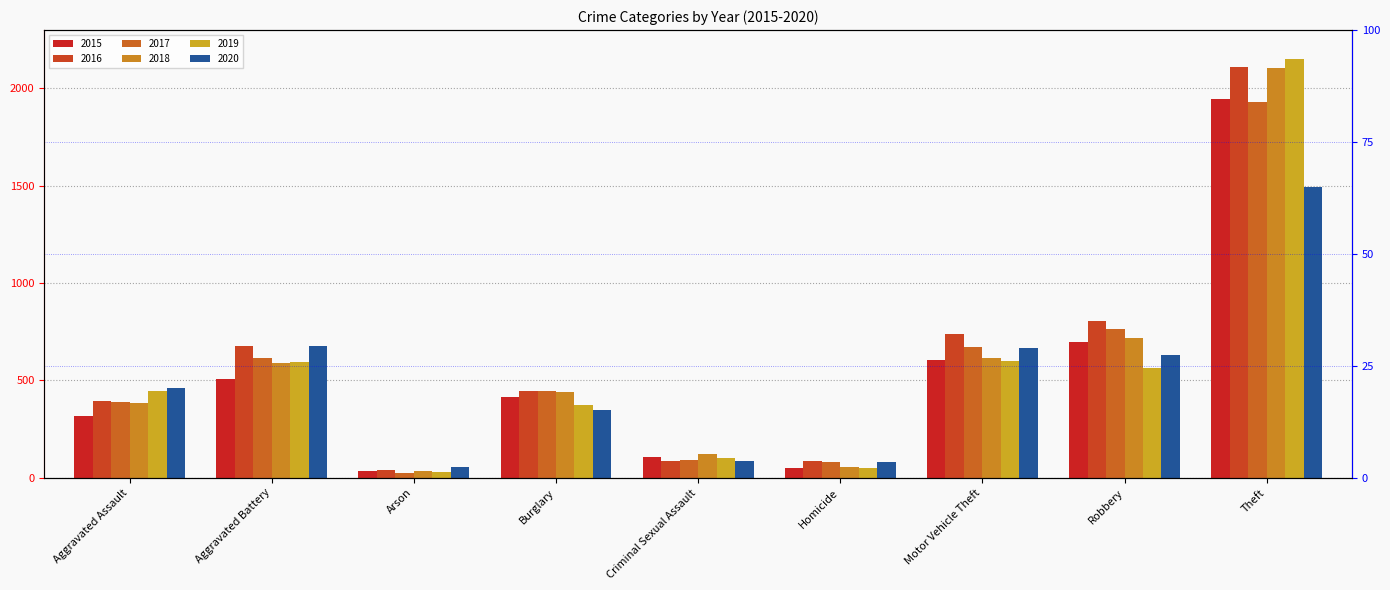

Reading left to right, transcribe all the data shown in this chart.

2015: 319	507	34	414	105	50	607	699	1946
2016: 393	678	39	445	84	85	738	808	2110
2017: 389	616	23	447	91	81	670	766	1933
2018: 386	591	36	439	121	56	614	720	2105
2019: 445	595	31	374	102	52	601	566	2154
2020: 461	675	55	350	88	79	665	630	1496